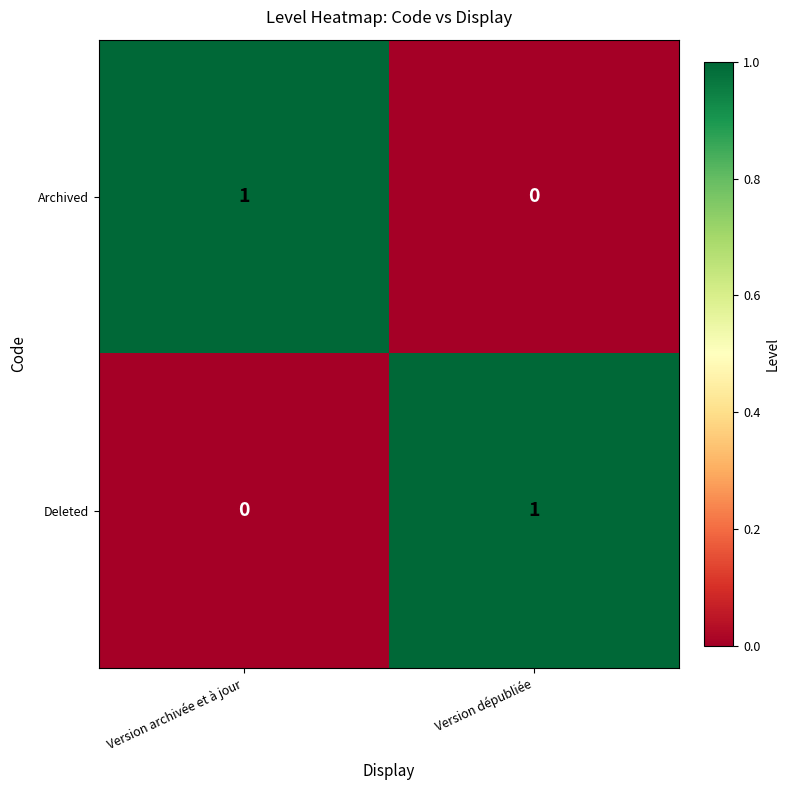

Reading right to left, transcribe all the data shown in this chart.

Archived: 0	1
Deleted: 1	0